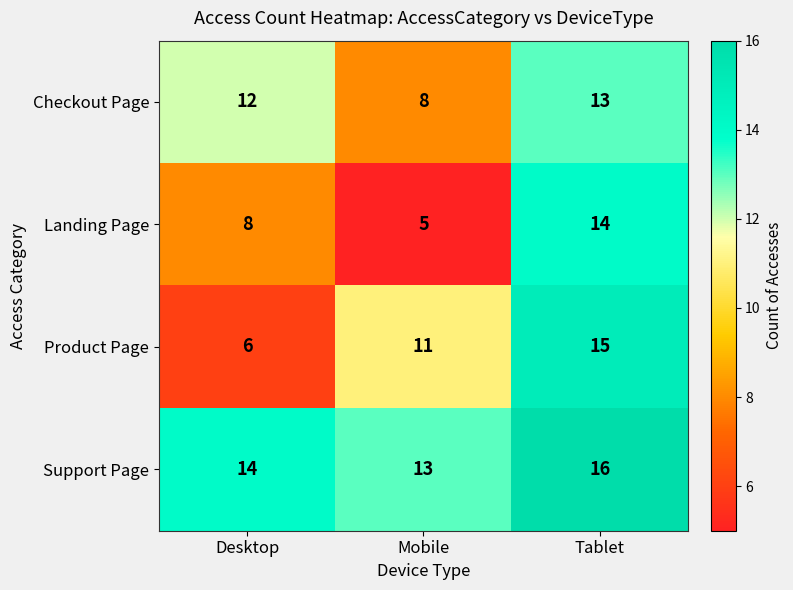

What is the total value across all series at Desktop?

40